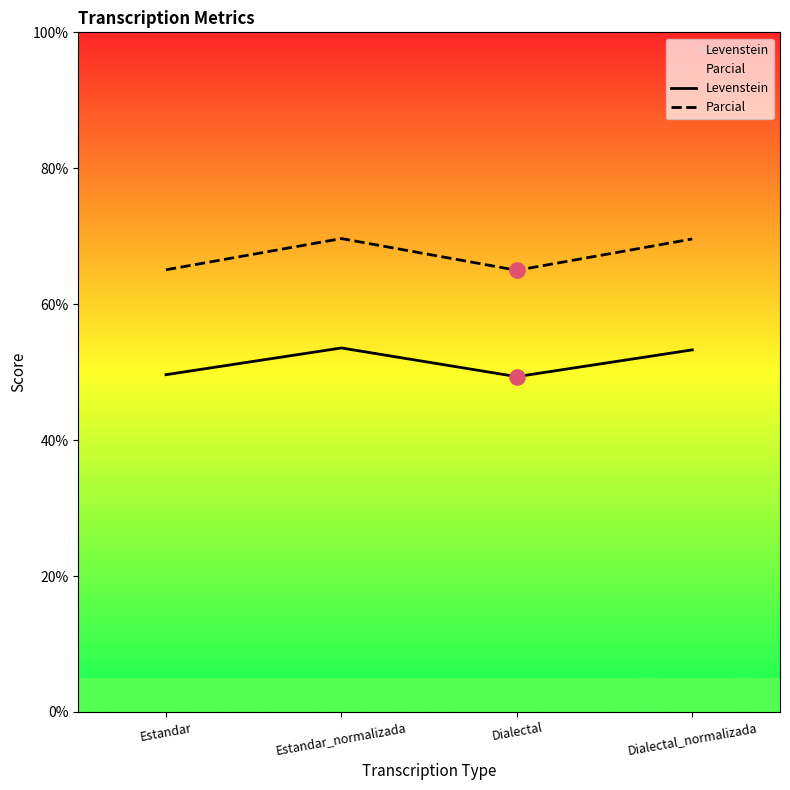

What are all the series names shown in the legend?

Levenstein, Parcial